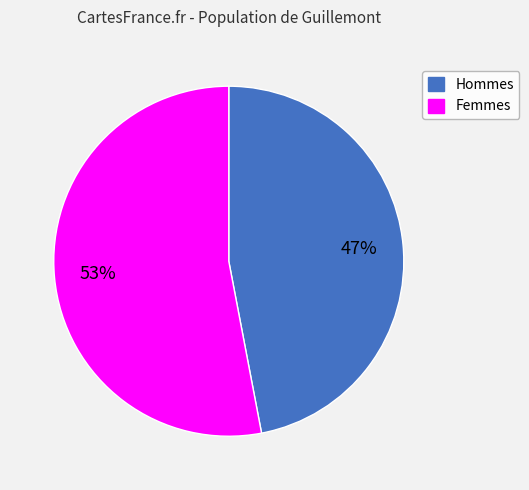

To the nearest percent, what is the average slice percentage?

50%